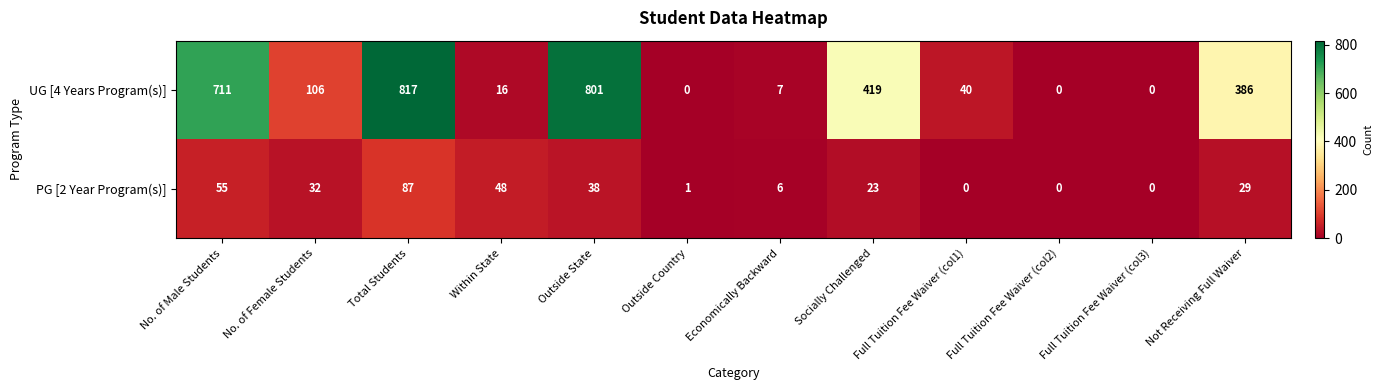

How many data points in UG [4 Years Program(s)] are less than 106?

6